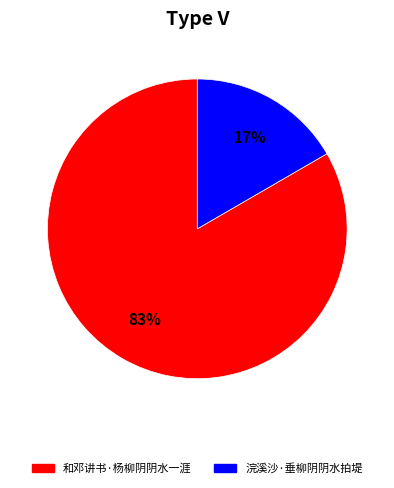

True or false: 浣溪沙·垂柳阴阴水拍堤 accounts for 17% of the total.

True